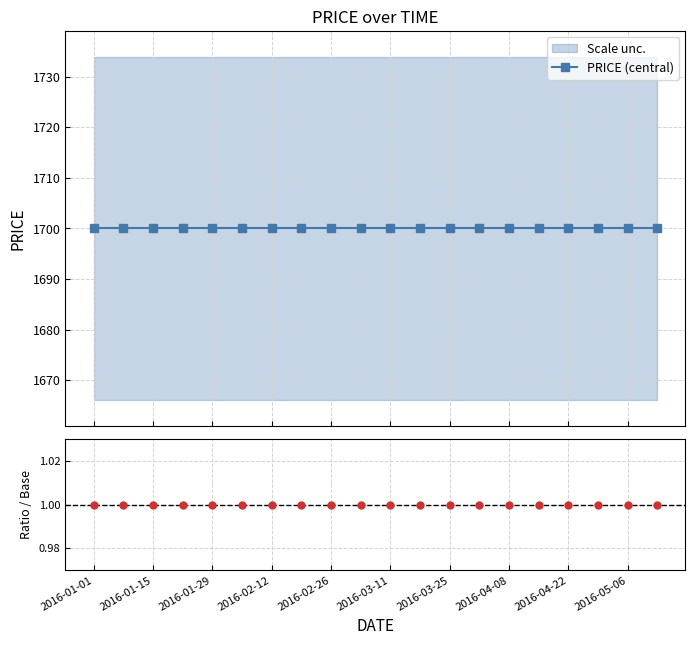

Which category has the highest value in the Ratio / Base series?

2016-01-01